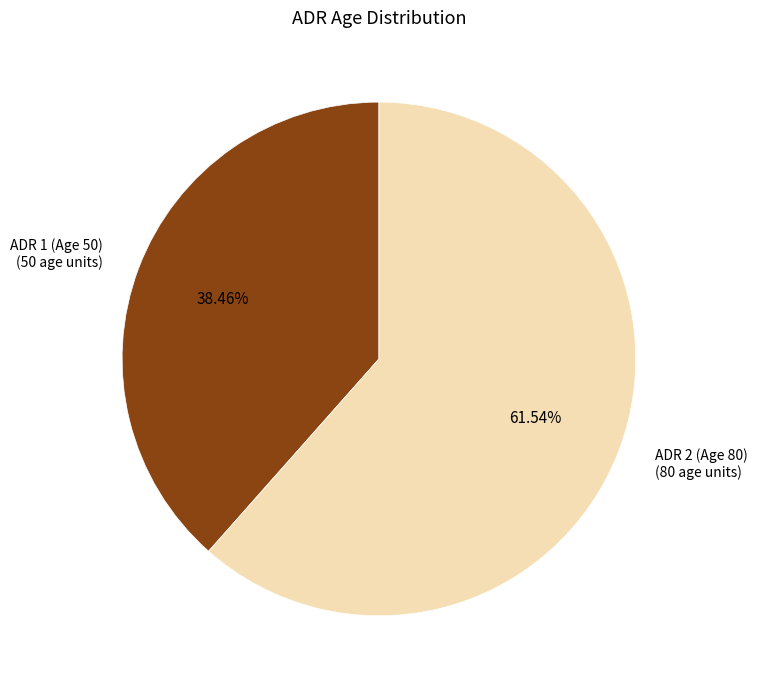

Approximately how many times larger is the value at ADR 2 (Age 80) compared to ADR 1 (Age 50)?

1.6